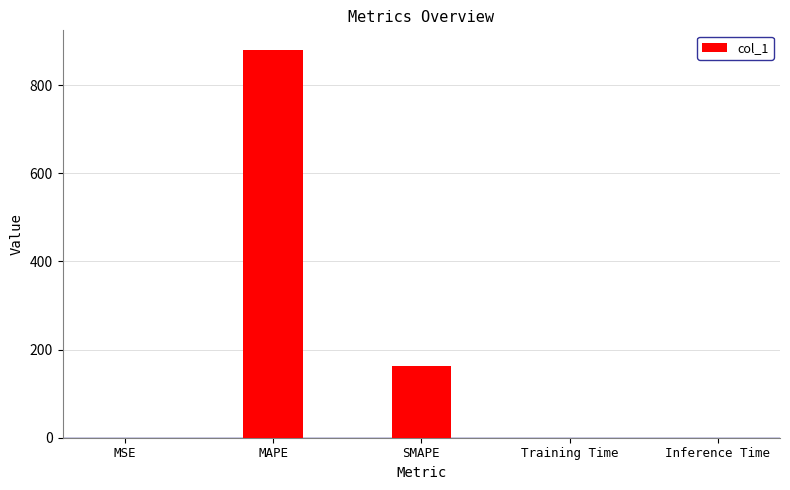

What is the sum of all values?

1043.6